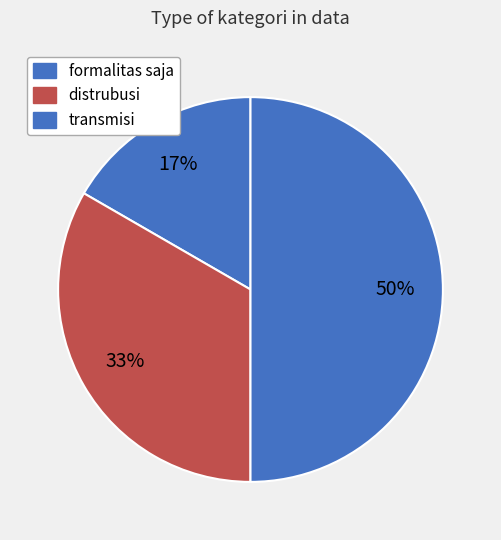

Is formalitas saja the majority of the pie?

No